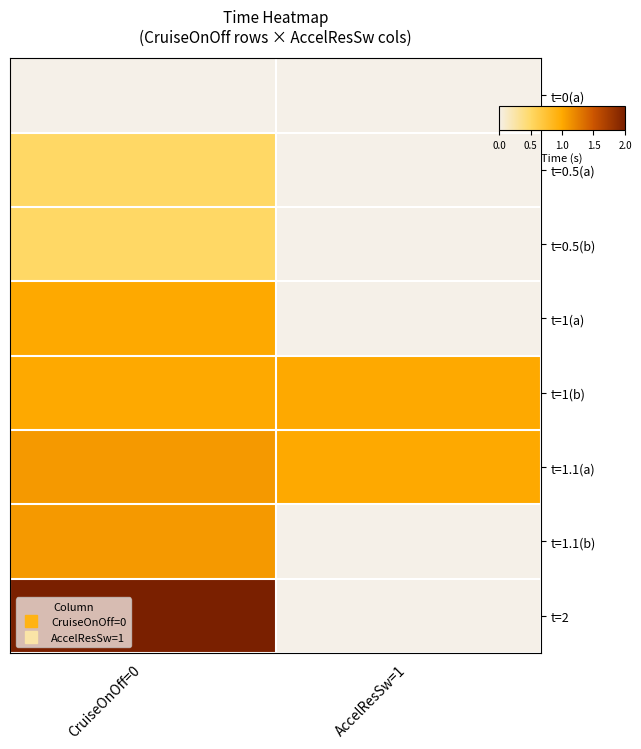

What is the total value across all series at AccelResSw=1?

2.0